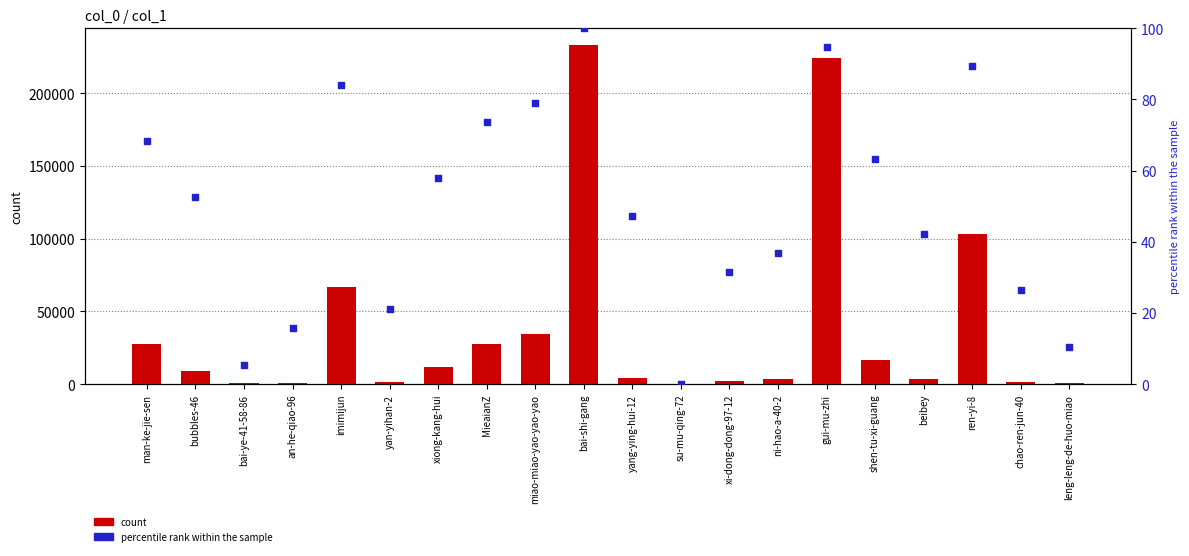

Which series has the largest total across all categories?

count